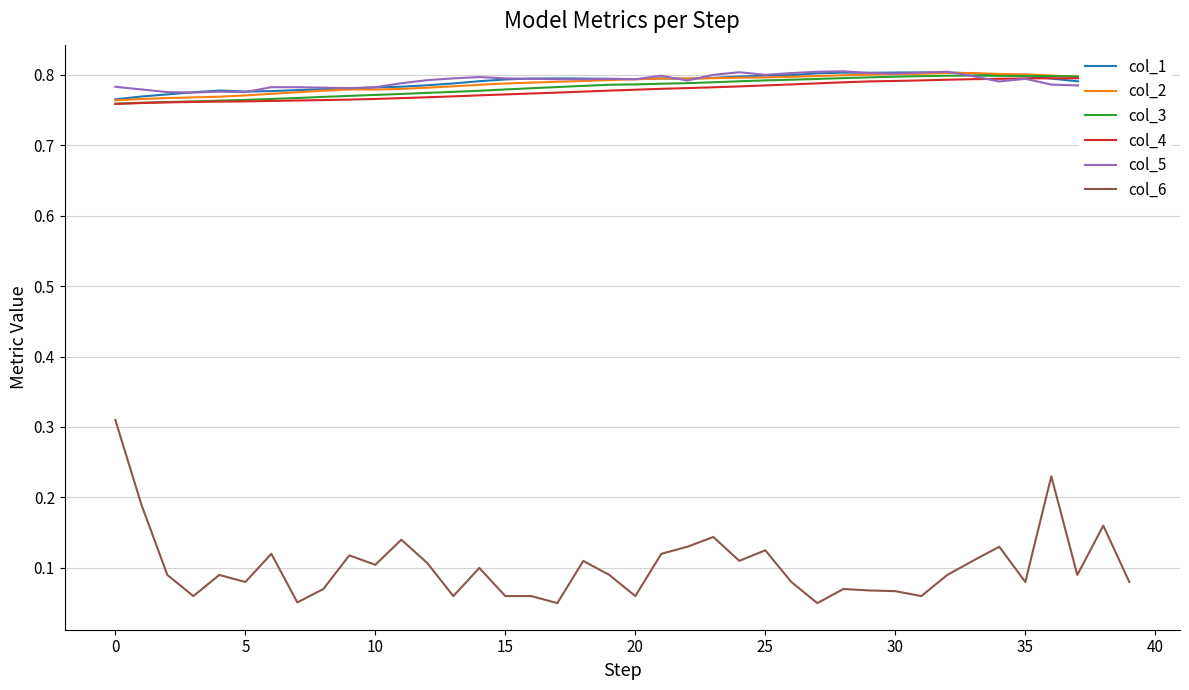

True or false: col_6 and col_3 cross at least once.

False